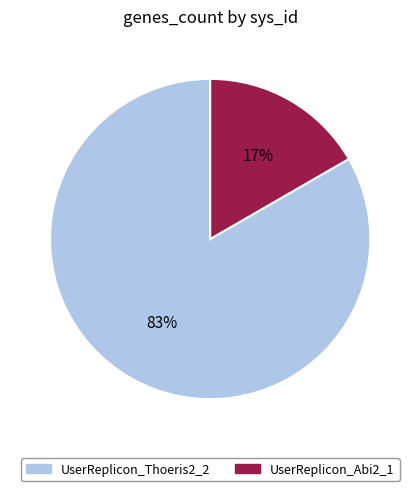

How many segments does this pie chart have?

2